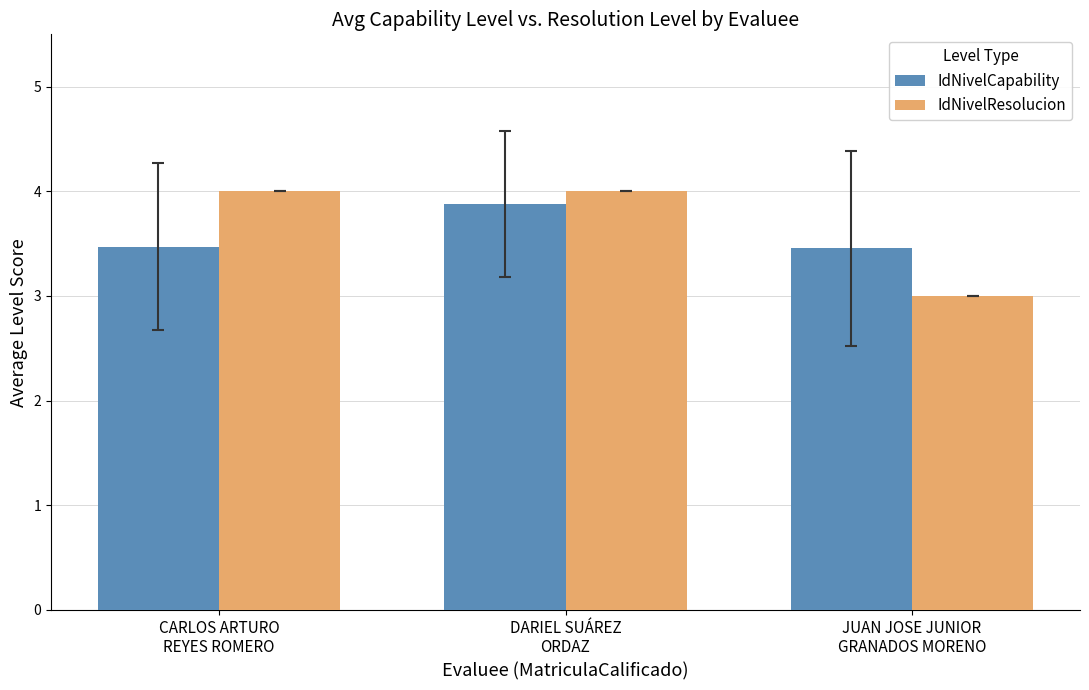

What is the total value across all series at DARIEL SUÁREZ
ORDAZ?

7.9